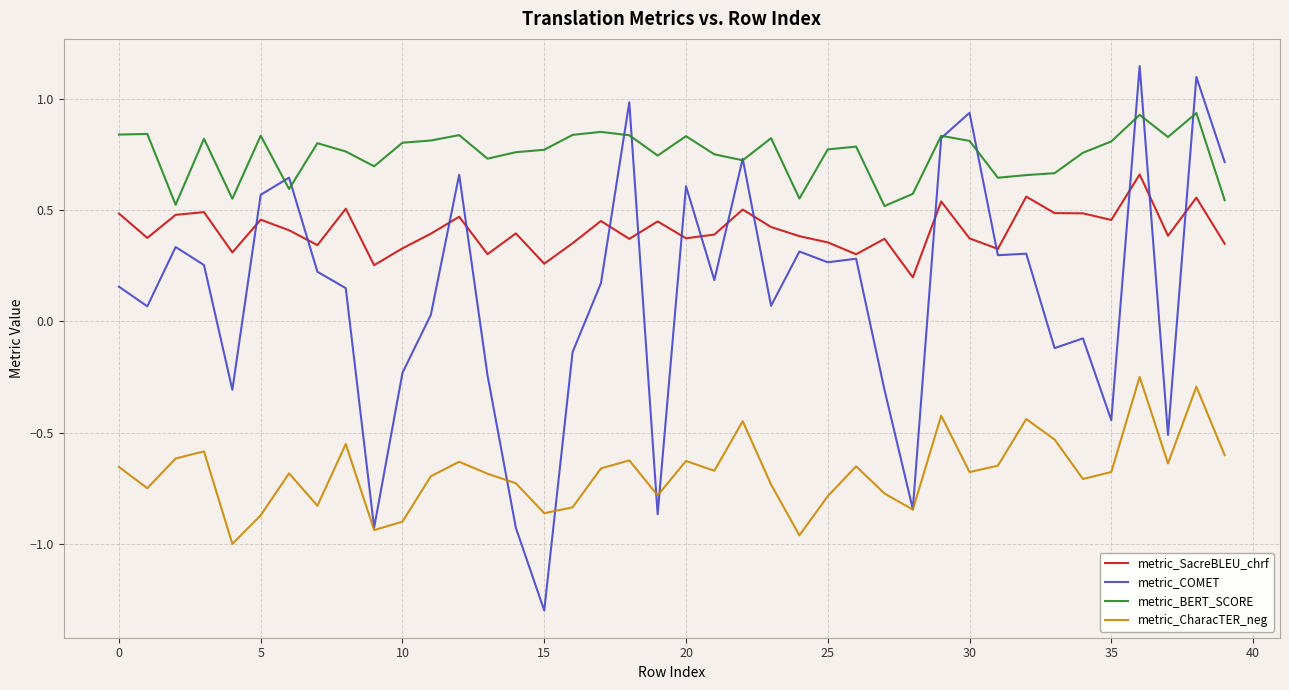

What is the sum of all metric_CharacTER_neg values?

-27.3